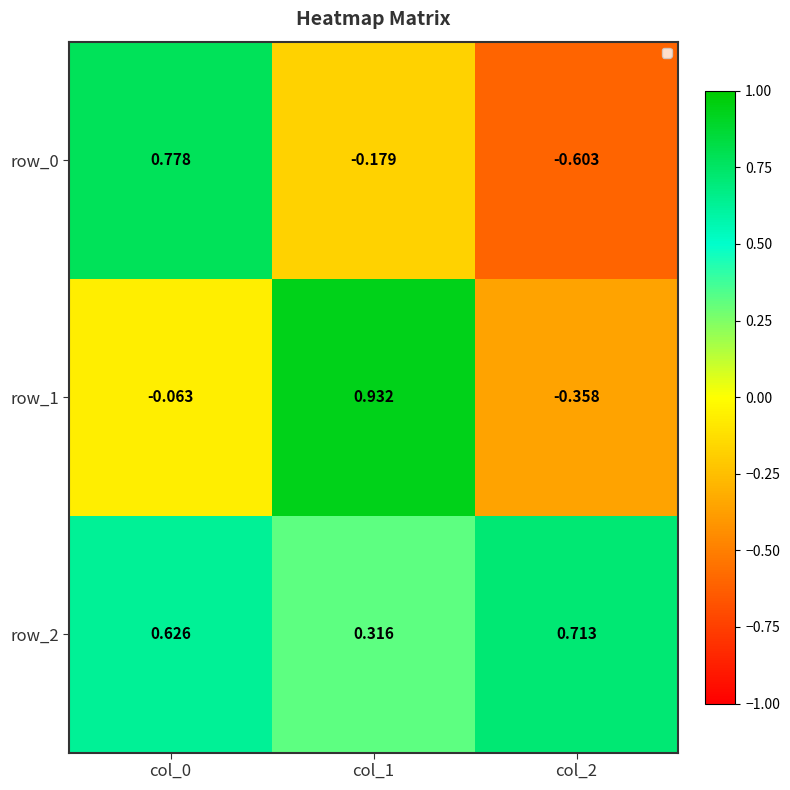

Is the value of row_2 at col_0 greater than the value of row_1 at col_1?

No